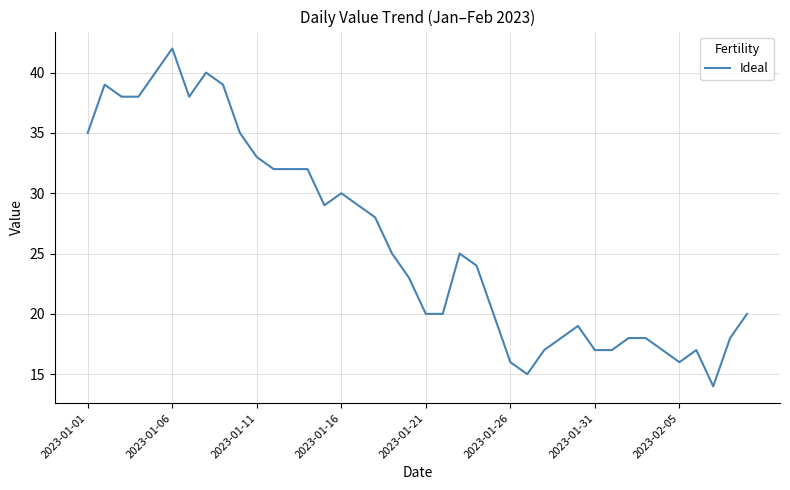

What is the smallest value displayed?

14